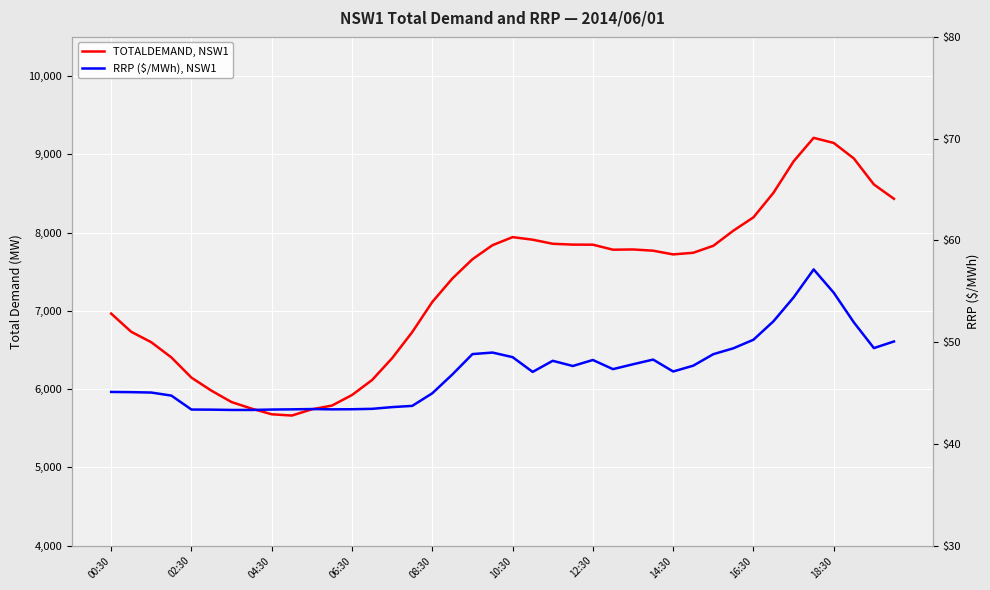

True or false: RRP ($/MWh), NSW1 and TOTALDEMAND, NSW1 cross at least once.

False